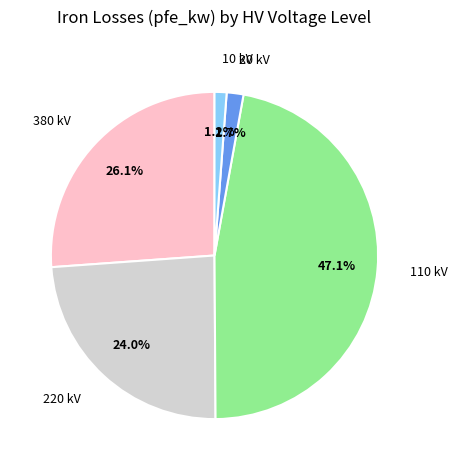

Is there a majority slice in this chart?

No